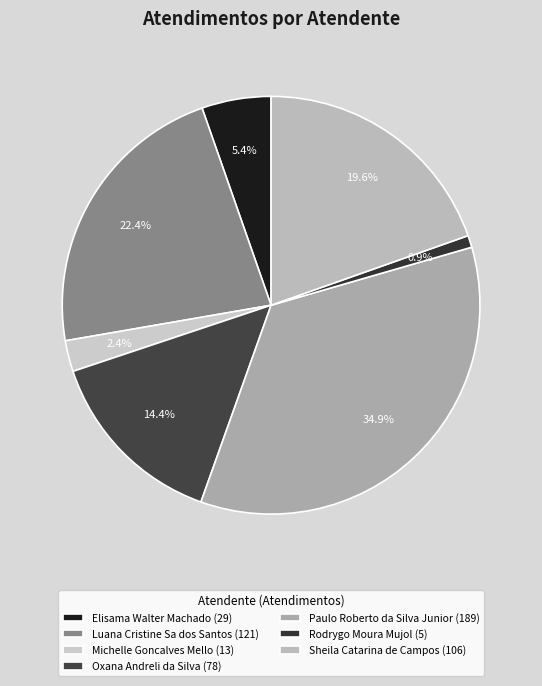

Rank the categories by value from lowest to highest.

Rodrygo Moura Mujol, Michelle Goncalves Mello, Elisama Walter Machado, Oxana Andreli da Silva, Sheila Catarina de Campos, Luana Cristine Sa dos Santos, Paulo Roberto da Silva Junior